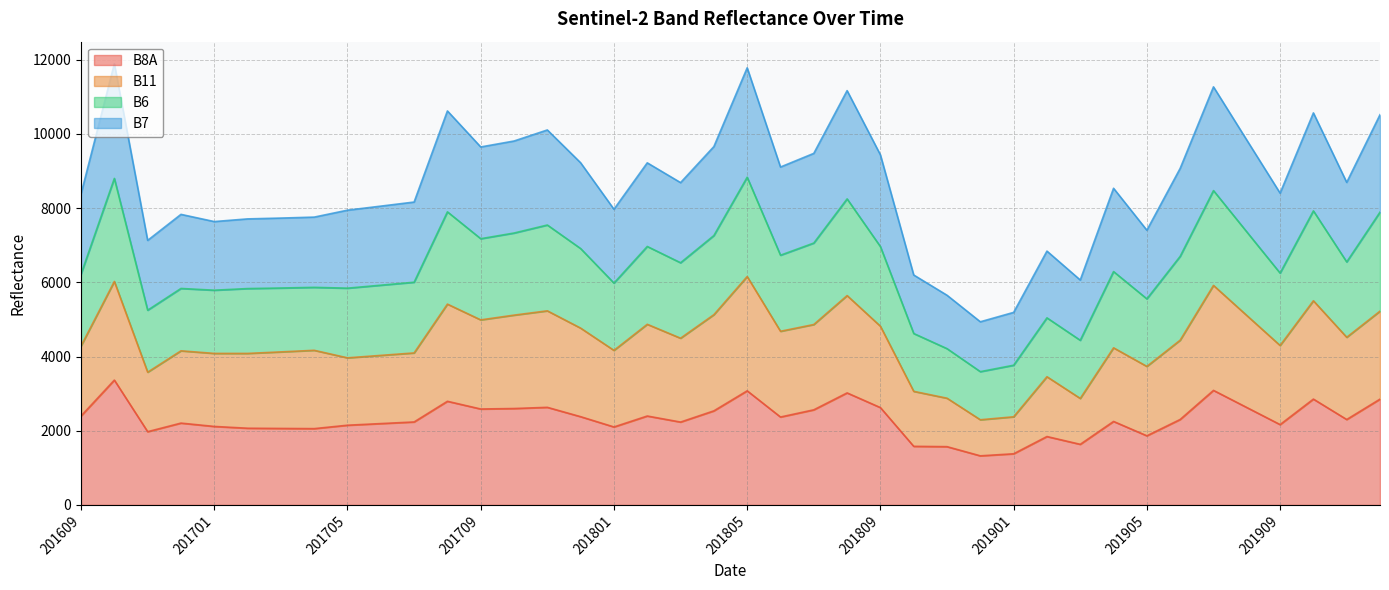

What is the smallest value displayed?

1324